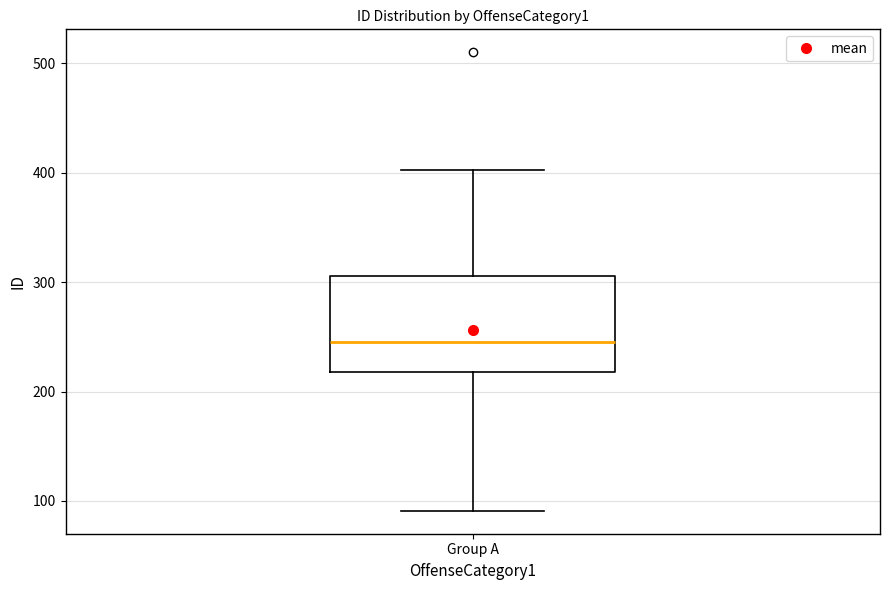

Read this box plot against the y-axis: the position of the median line, the range covered by the box, and the ends of both whiskers. The values are not printed on the chart, so give them approximately, as read against the axis.

median 250, box 220 to 310, whiskers 90 to 400